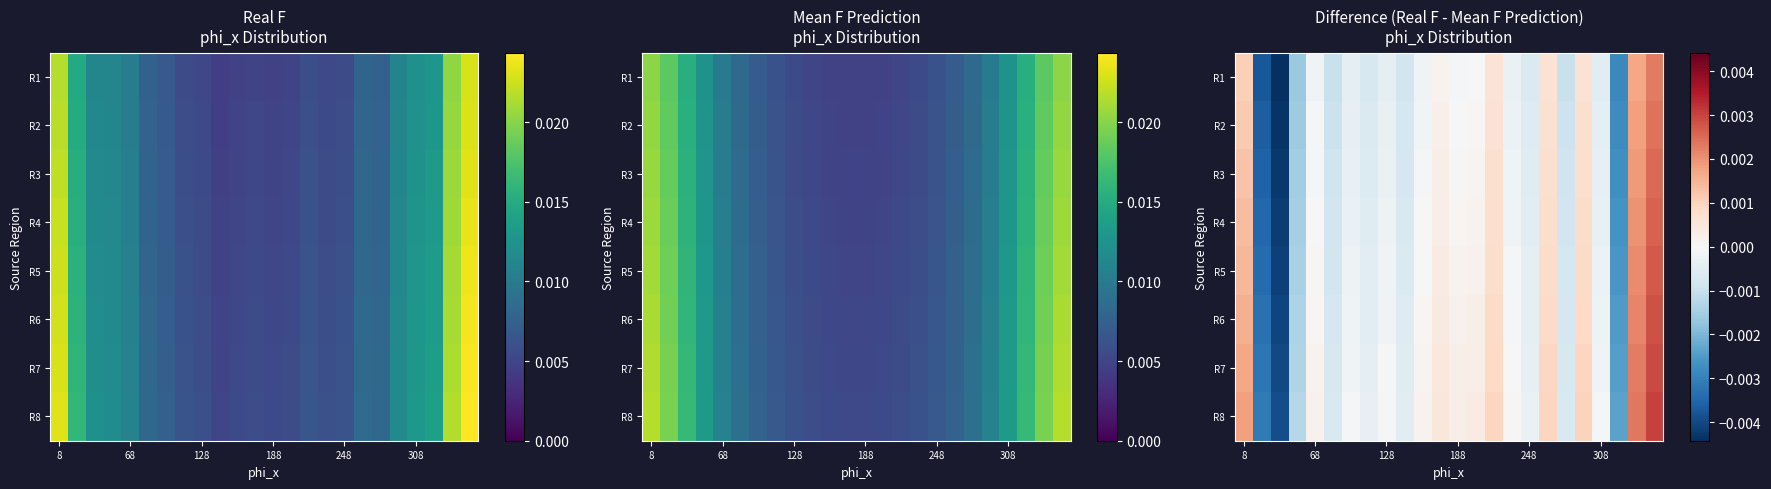

At which category is the sum across all series the highest?

23